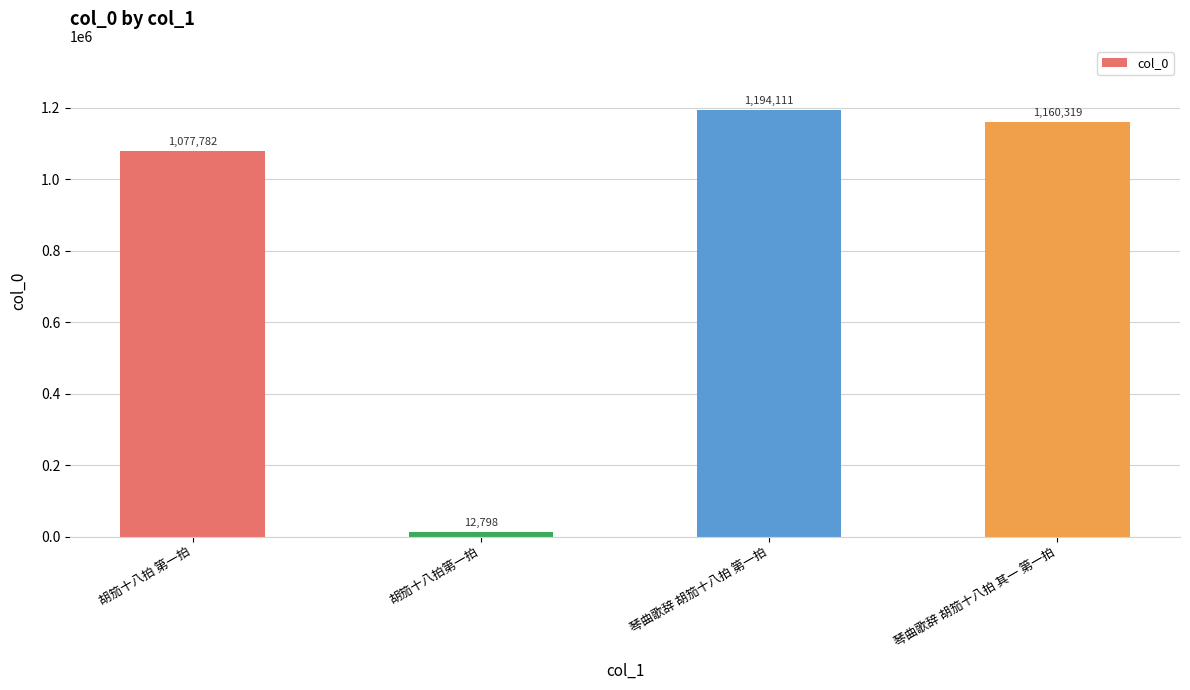

Does the chart contain any negative values?

No